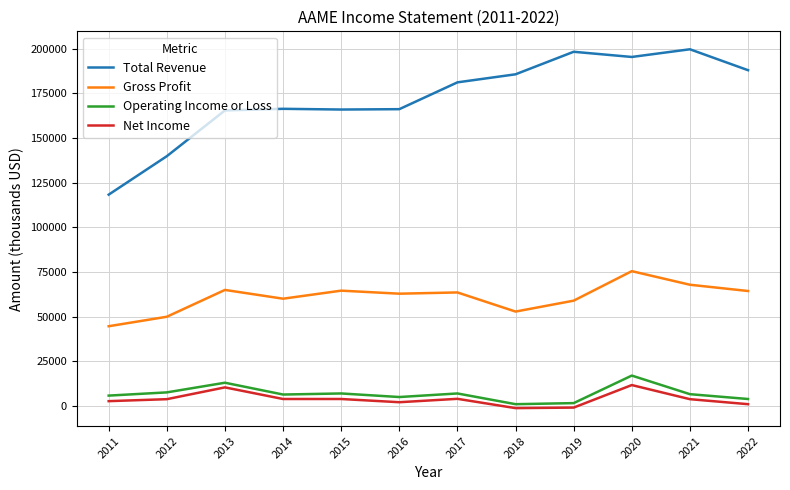

How many categories are shown in the chart?

12